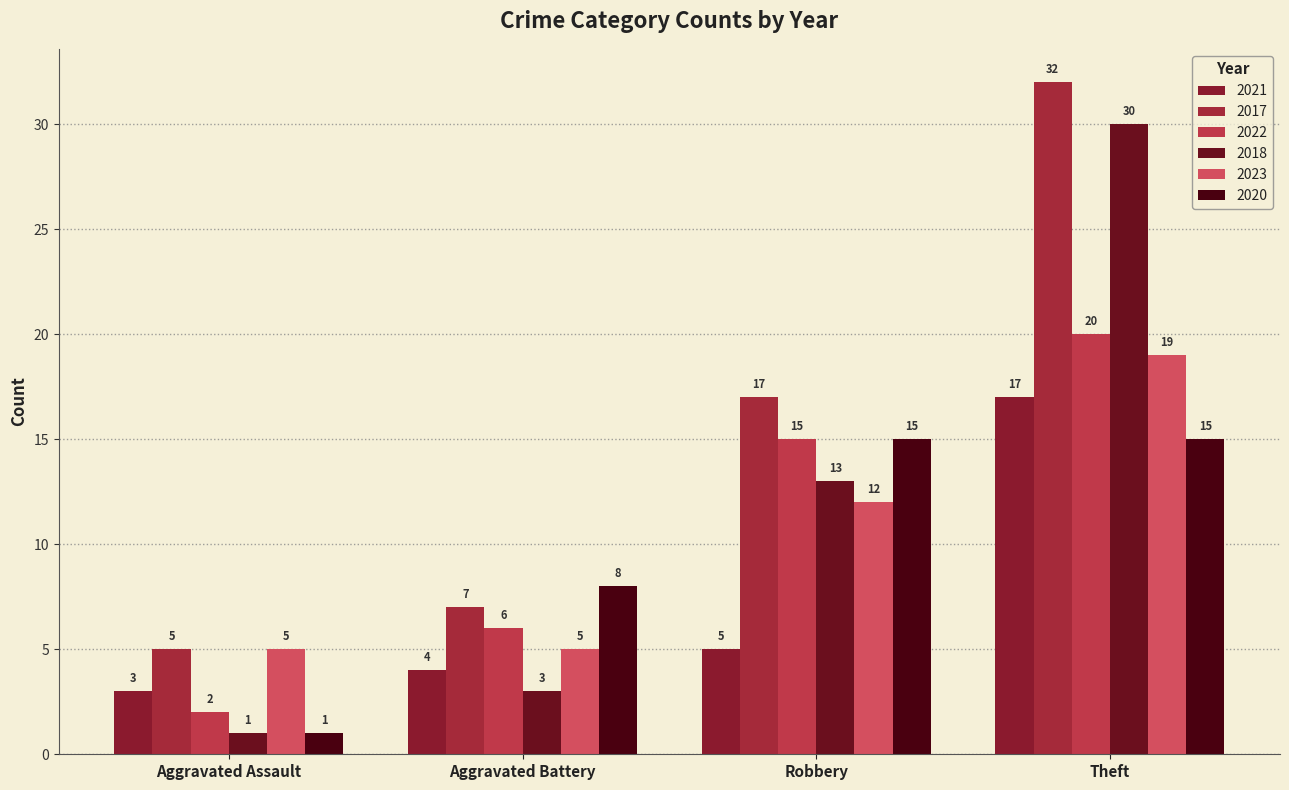

Rank the series by their maximum value, from highest to lowest.

2017, 2018, 2022, 2023, 2021, 2020